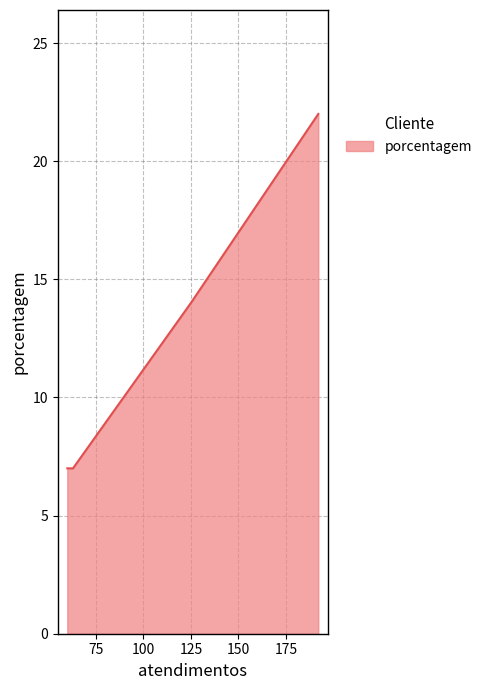

Rank the categories by value from lowest to highest.

63, 60, 125, 192